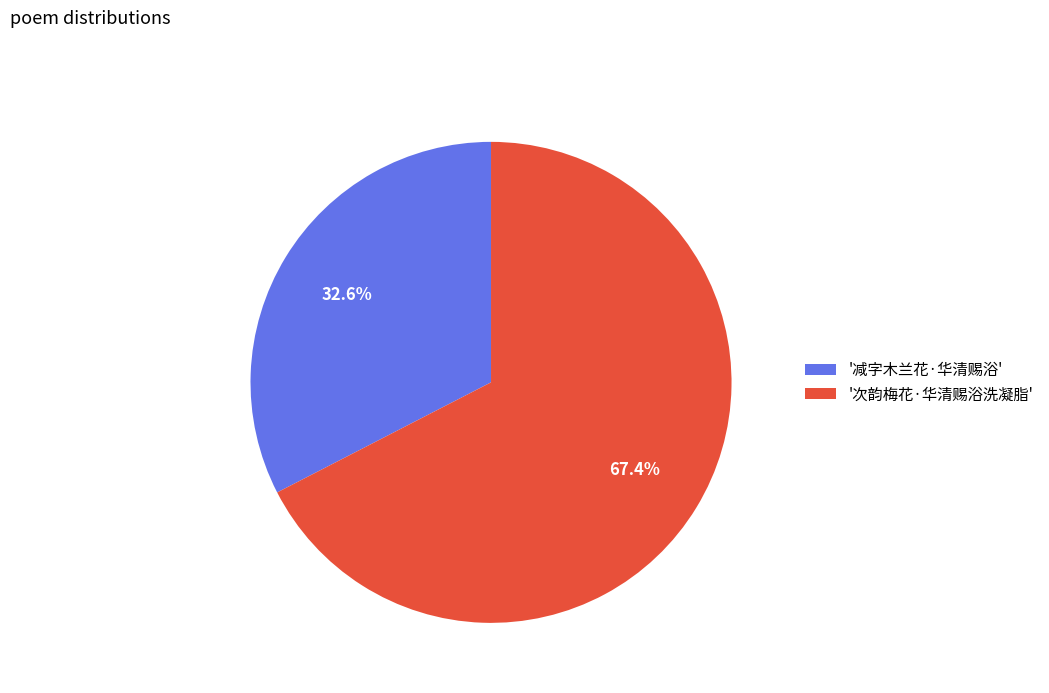

Which category has the smallest portion of the pie?

'减字木兰花·华清赐浴'